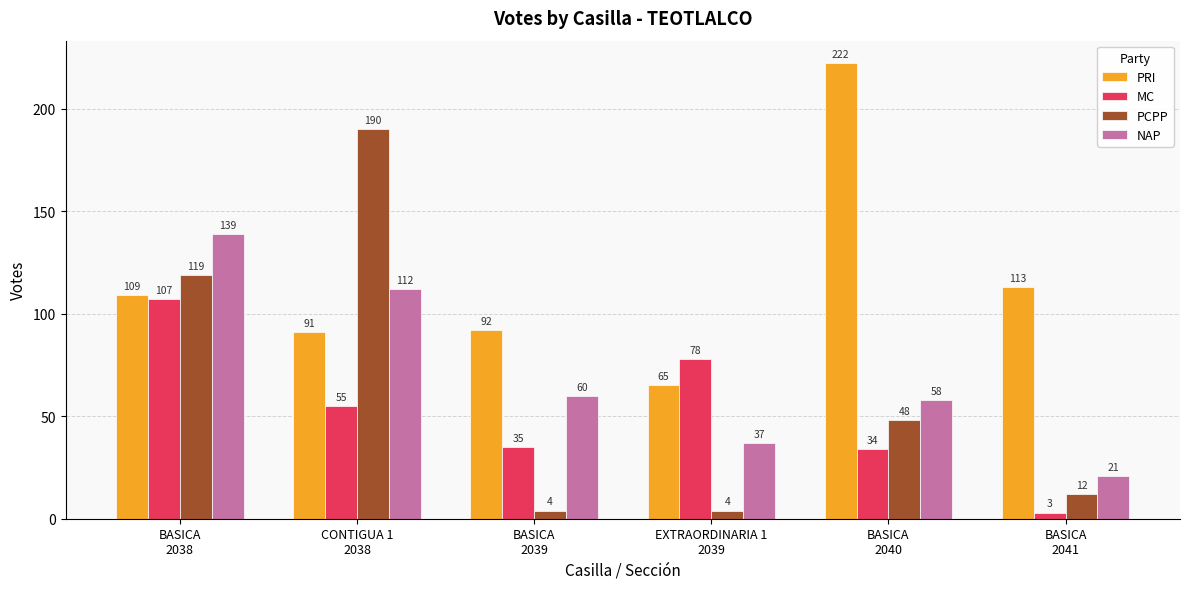

Rank the series at BASICA
2041 from highest to lowest value.

PRI, NAP, PCPP, MC